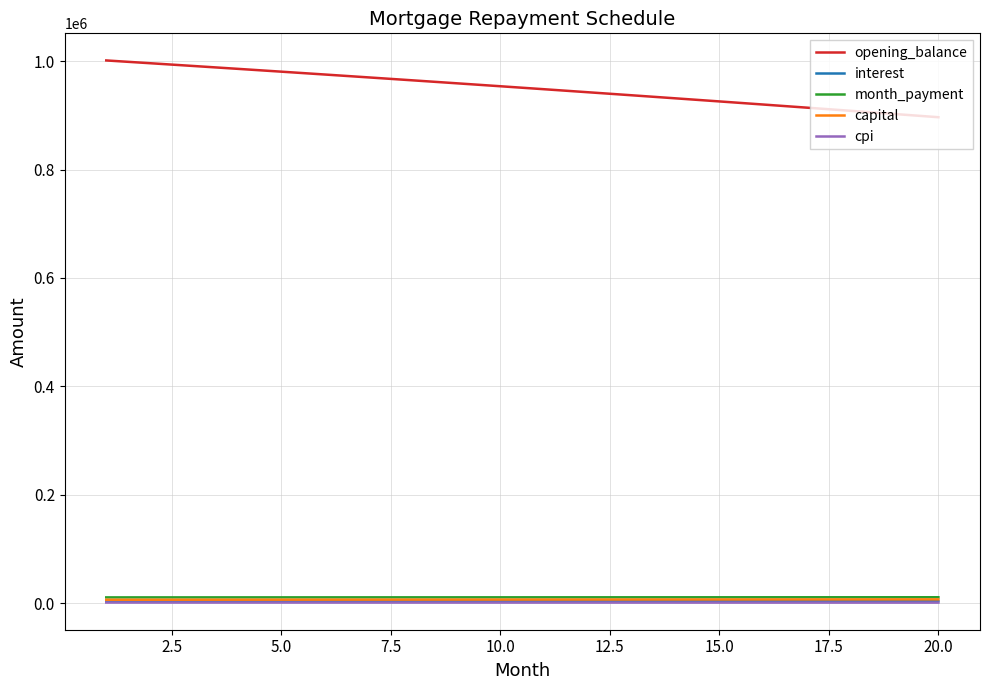

True or false: opening_balance and capital cross at least once.

False